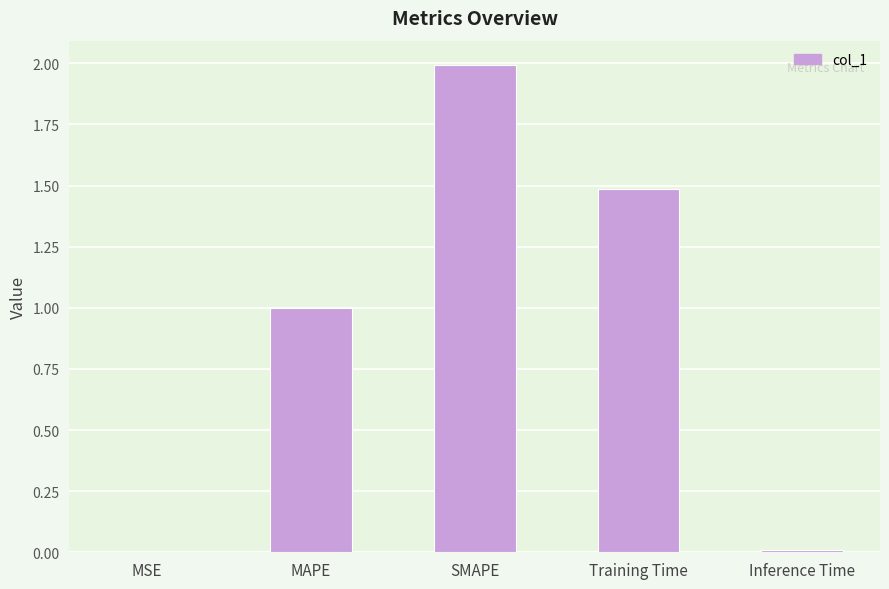

The chart shows a value of 0.0 at MSE. True or false?

True